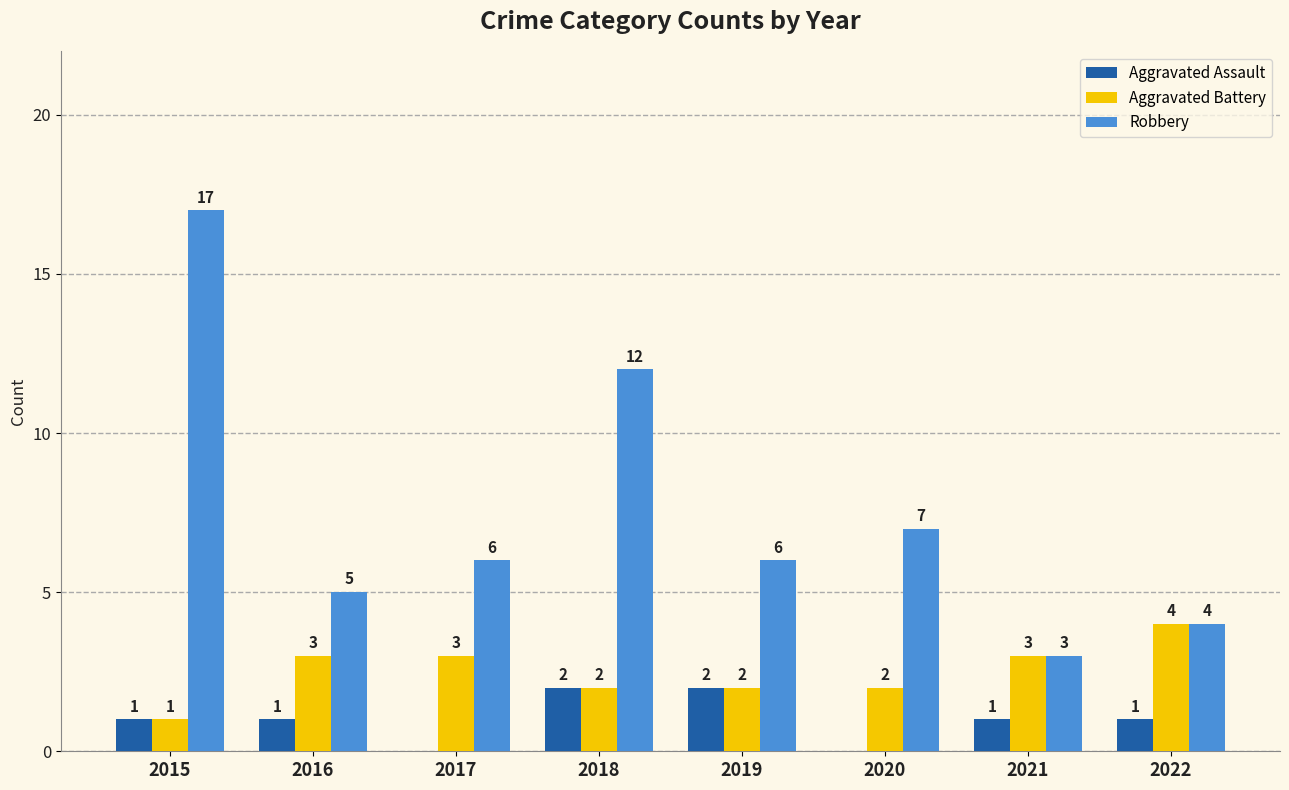

How many distinct data groups are displayed?

3